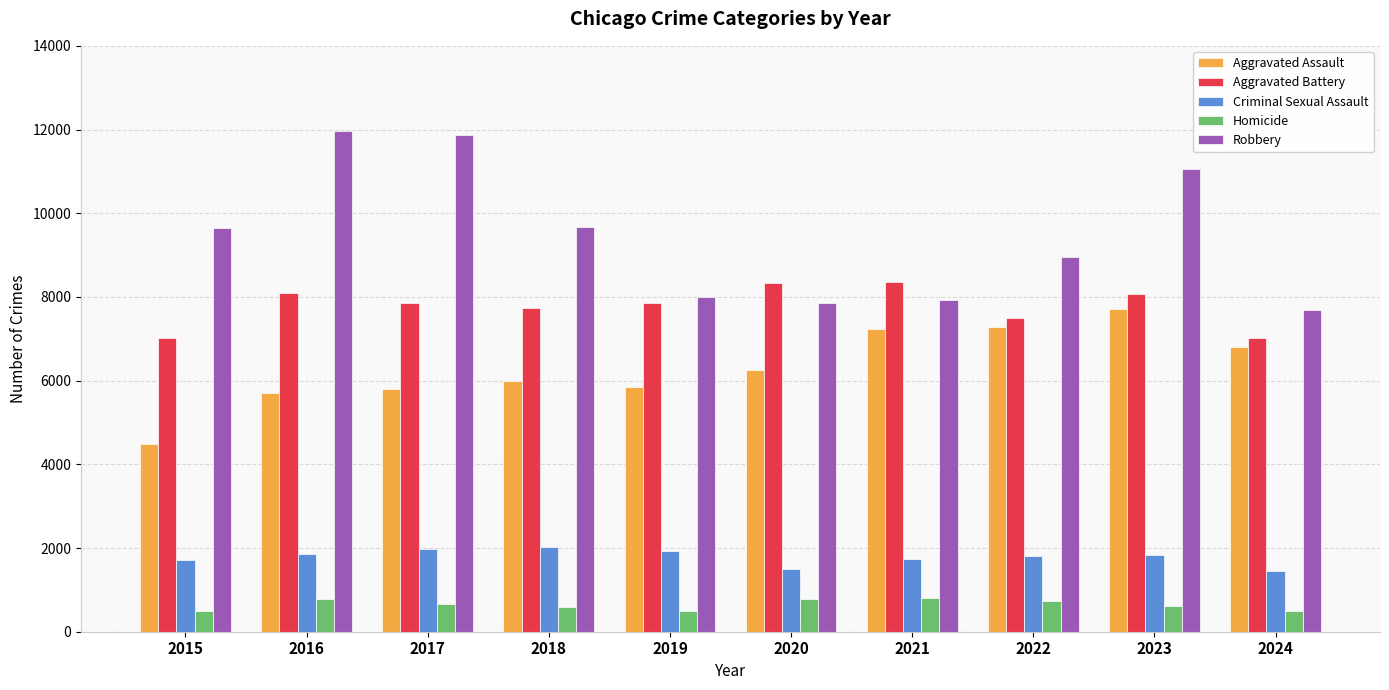

What is the minimum value for Aggravated Assault?

4480